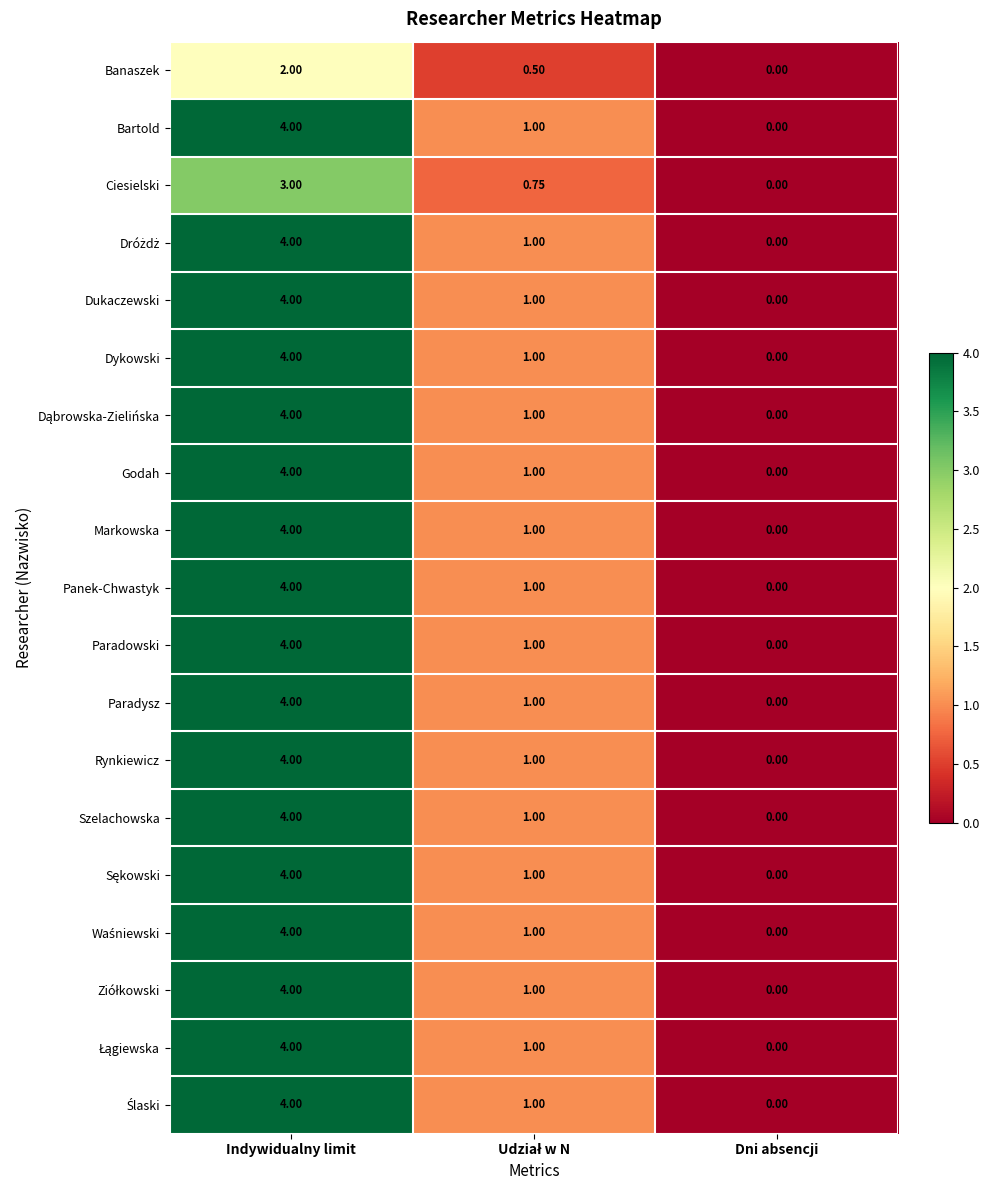

Where does the Paradowski series first go above 1?

Indywidualny limit